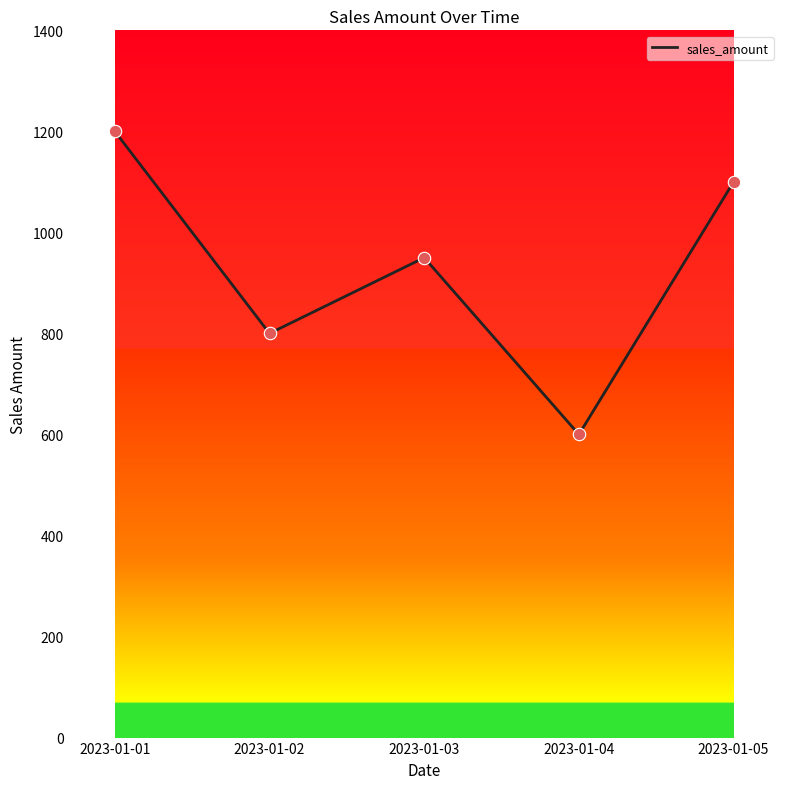

What is the change in value from 2023-01-02 to 2023-01-03?

+150